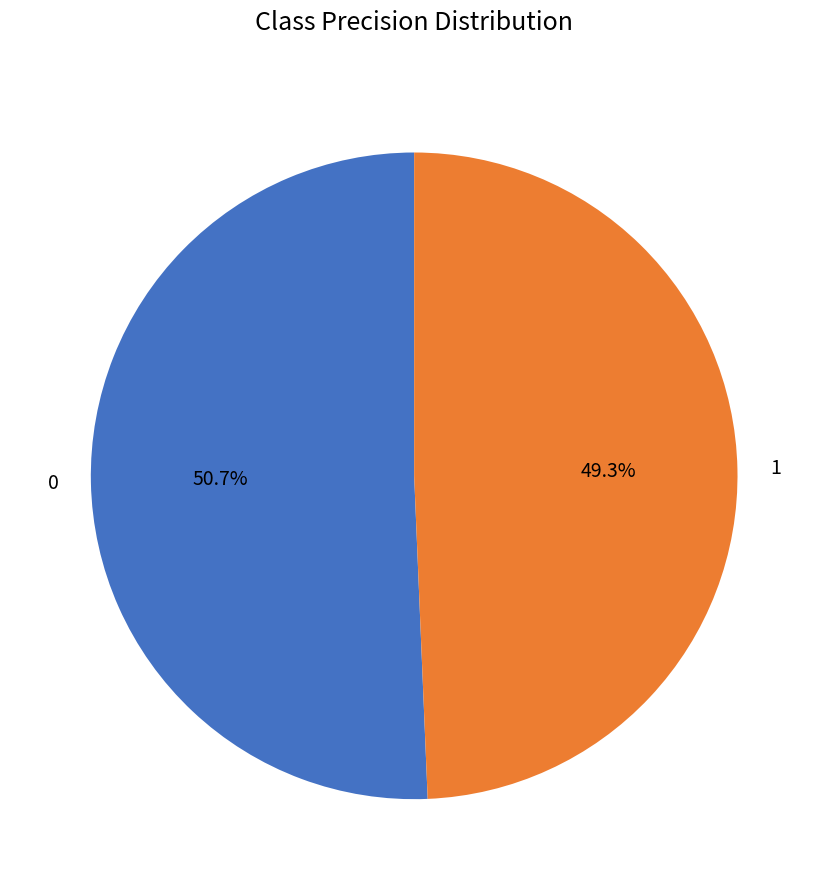

Does any single category account for the majority?

Yes